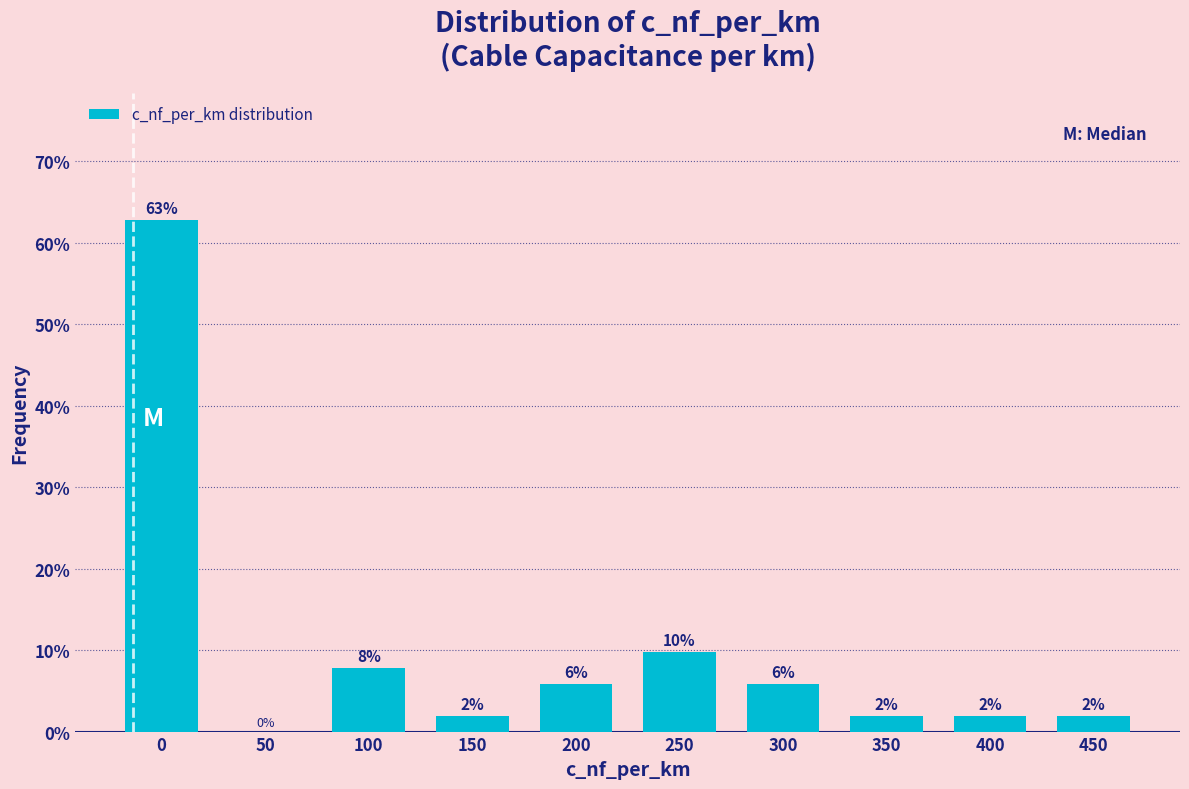

True or false: the data shows 14.9 at 250.

False